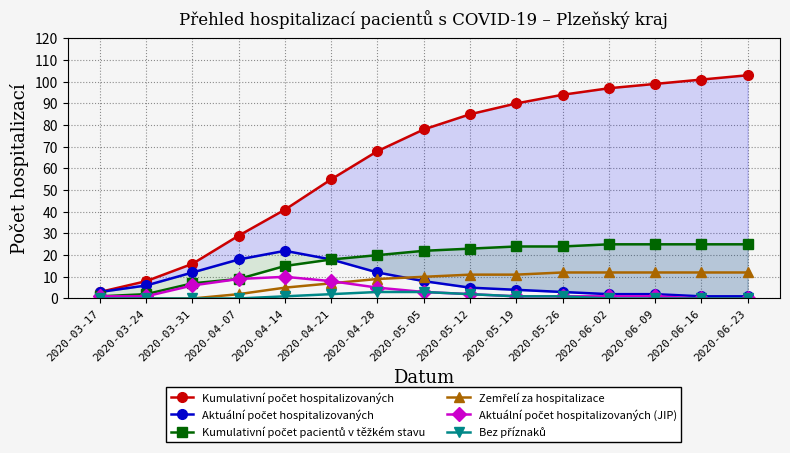

True or false: Bez příznaků has a value of 1 at 2020-04-14.

True